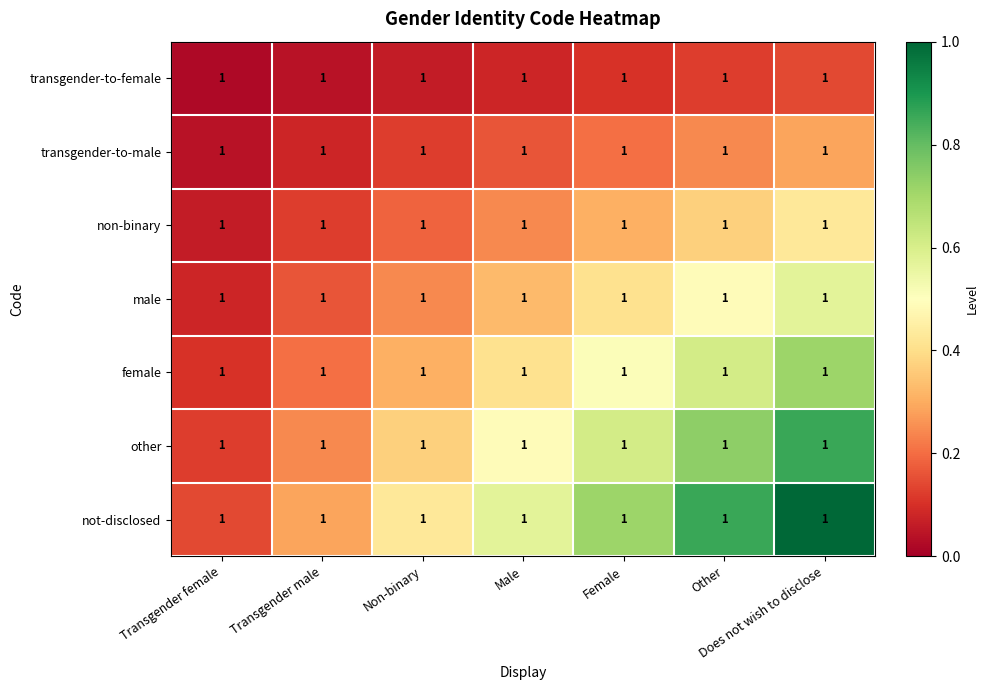

Reading right to left, extract all data points from this chart.

transgender-to-female: Does not wish to disclose=1.0	Other=1.0	Female=1.0	Male=1.0	Non-binary=1.0	Transgender male=1.0	Transgender female=1.0
transgender-to-male: Does not wish to disclose=1.0	Other=1.0	Female=1.0	Male=1.0	Non-binary=1.0	Transgender male=1.0	Transgender female=1.0
non-binary: Does not wish to disclose=1.0	Other=1.0	Female=1.0	Male=1.0	Non-binary=1.0	Transgender male=1.0	Transgender female=1.0
male: Does not wish to disclose=1.0	Other=1.0	Female=1.0	Male=1.0	Non-binary=1.0	Transgender male=1.0	Transgender female=1.0
female: Does not wish to disclose=1.0	Other=1.0	Female=1.0	Male=1.0	Non-binary=1.0	Transgender male=1.0	Transgender female=1.0
other: Does not wish to disclose=1.0	Other=1.0	Female=1.0	Male=1.0	Non-binary=1.0	Transgender male=1.0	Transgender female=1.0
not-disclosed: Does not wish to disclose=1.0	Other=1.0	Female=1.0	Male=1.0	Non-binary=1.0	Transgender male=1.0	Transgender female=1.0